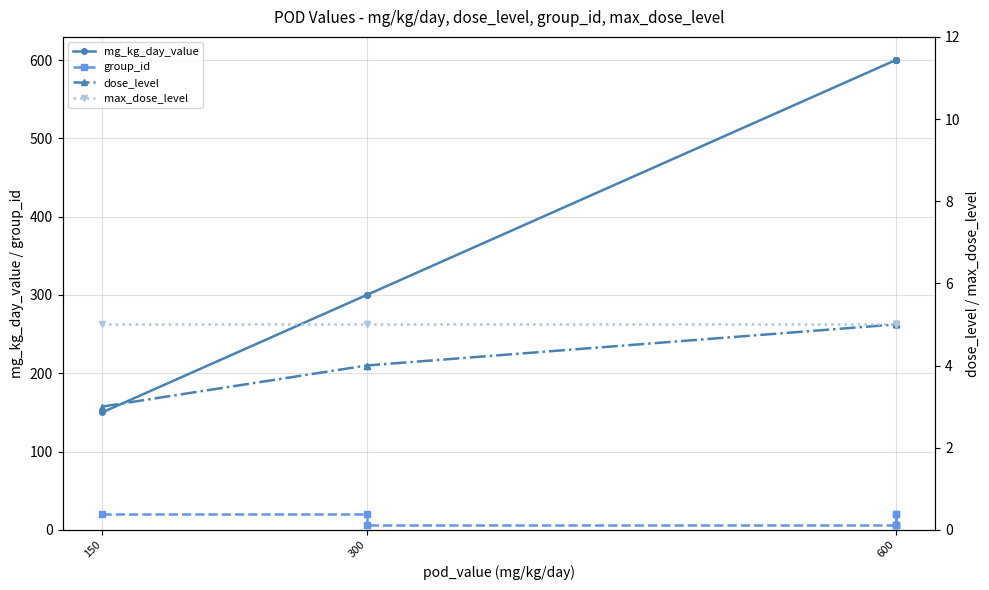

What is the greatest value displayed?

600